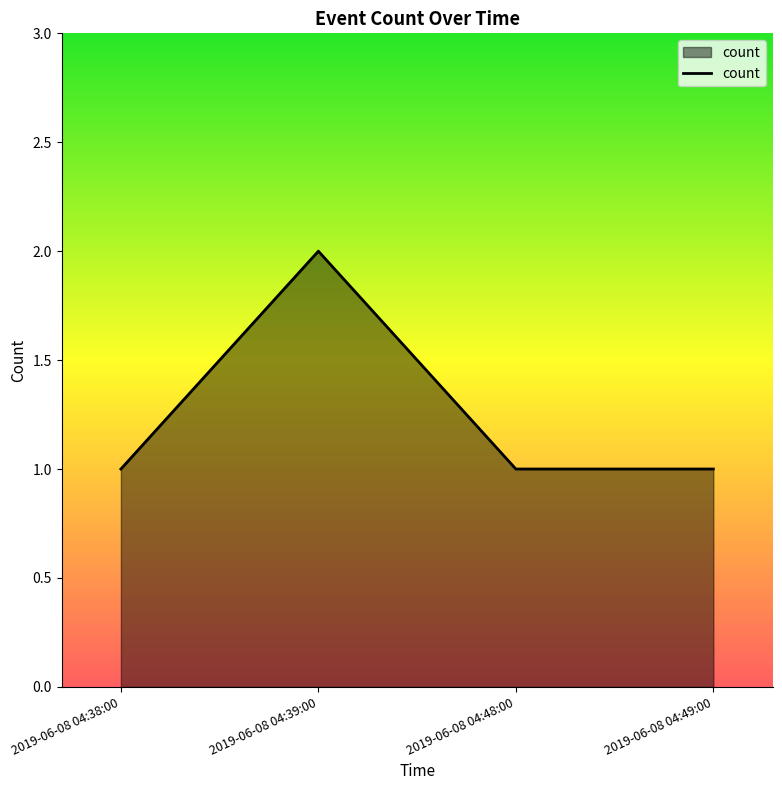

What position from the right is 2019-06-08 04:38:00?

4